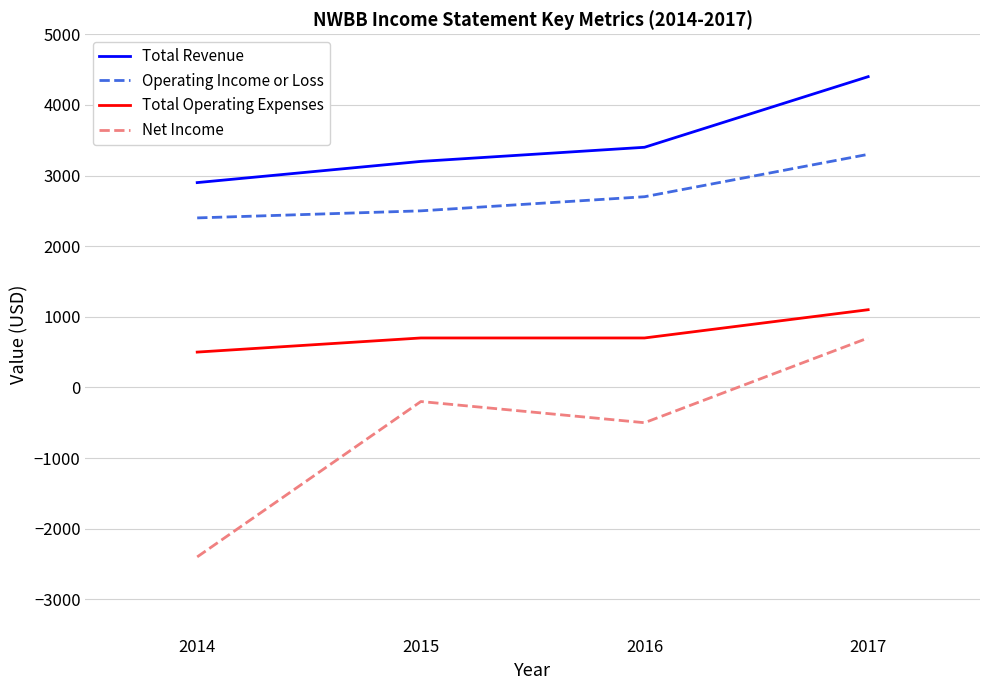

What are all the series names shown in the legend?

Total Revenue, Operating Income or Loss, Total Operating Expenses, Net Income